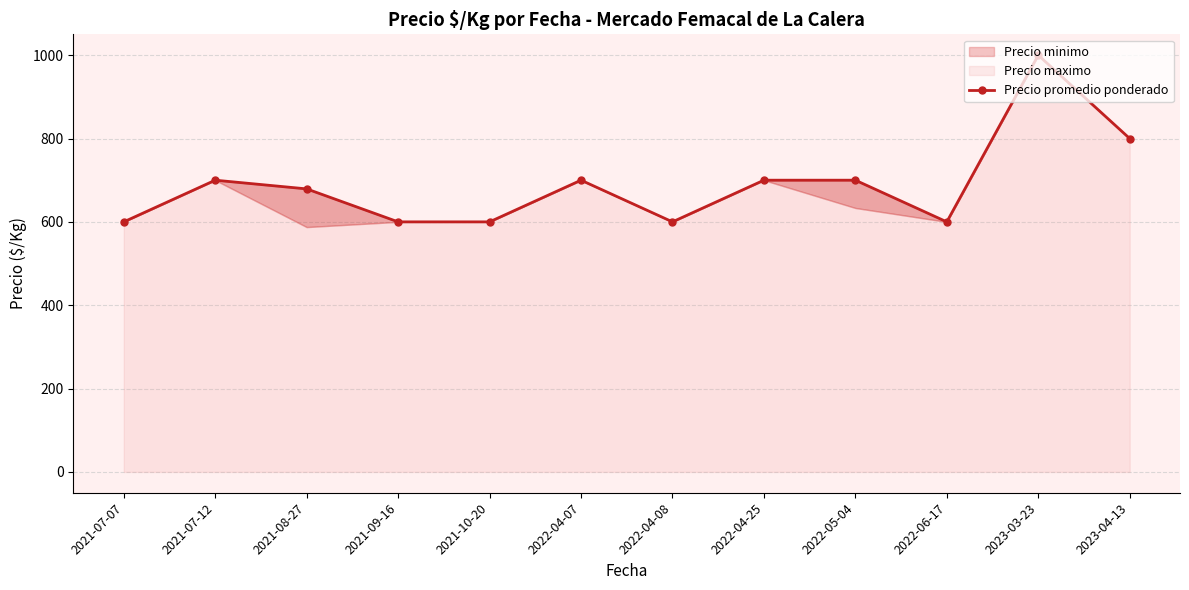

True or false: there are more than 0 points higher than both neighbors.

True